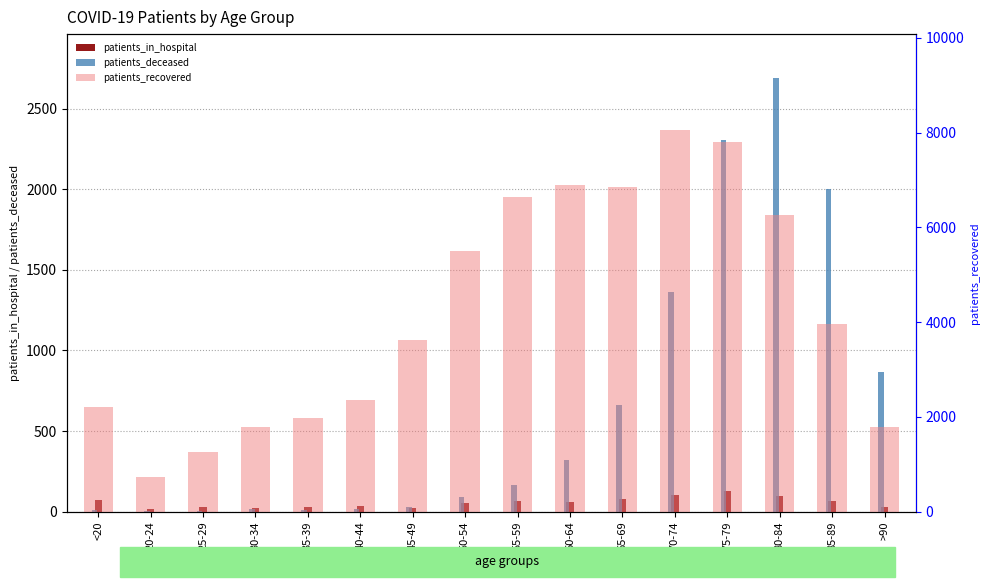

What is the sum of all patients_recovered values?

67713